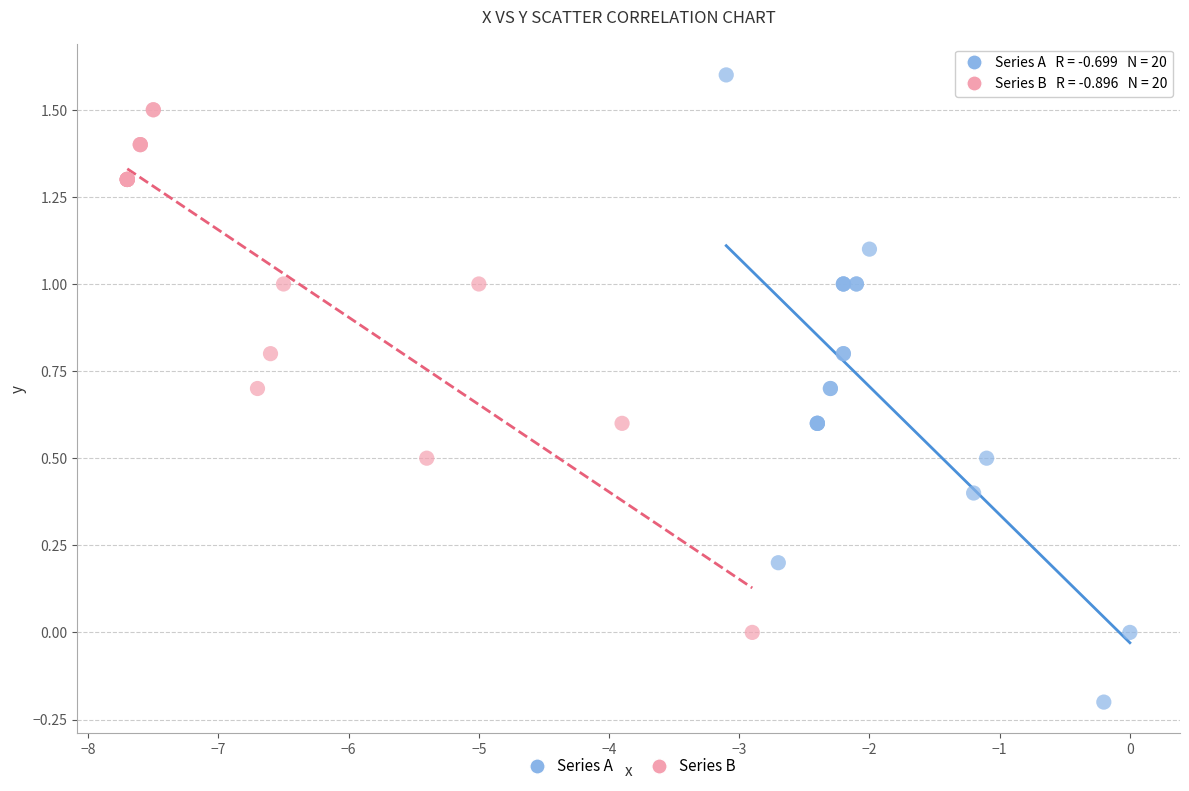

Which series has the widest spread of Y values?

Series A